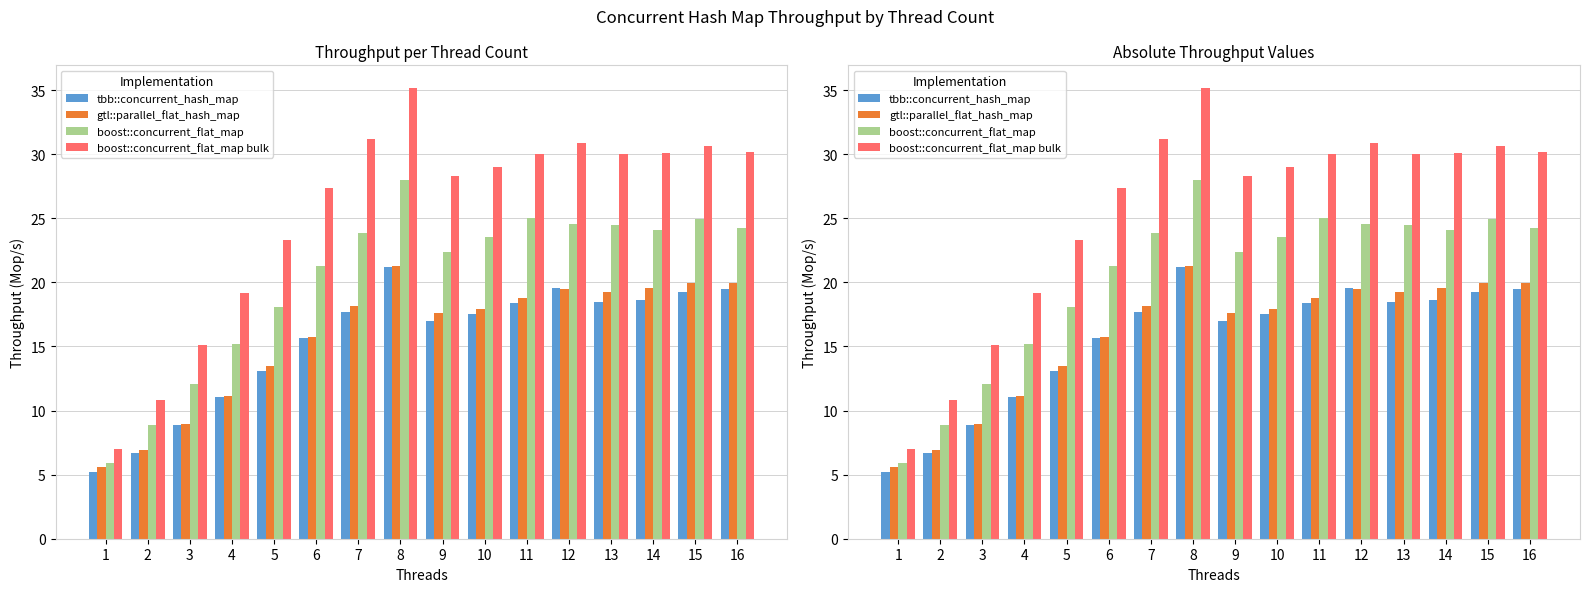

Which category has the highest value in the gtl::parallel_flat_hash_map series?

8